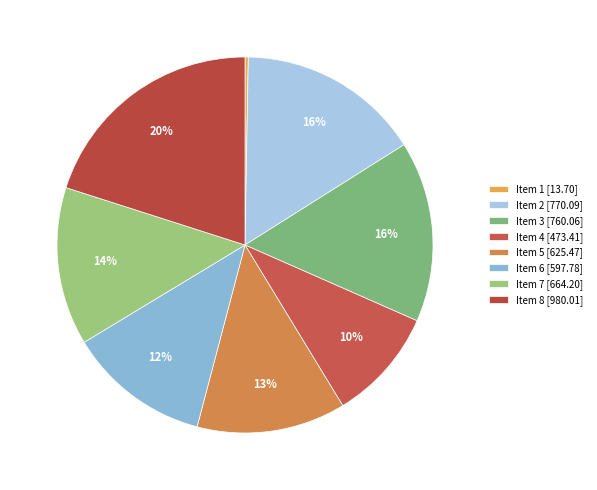

What is the smallest slice in the pie chart?

Item 1